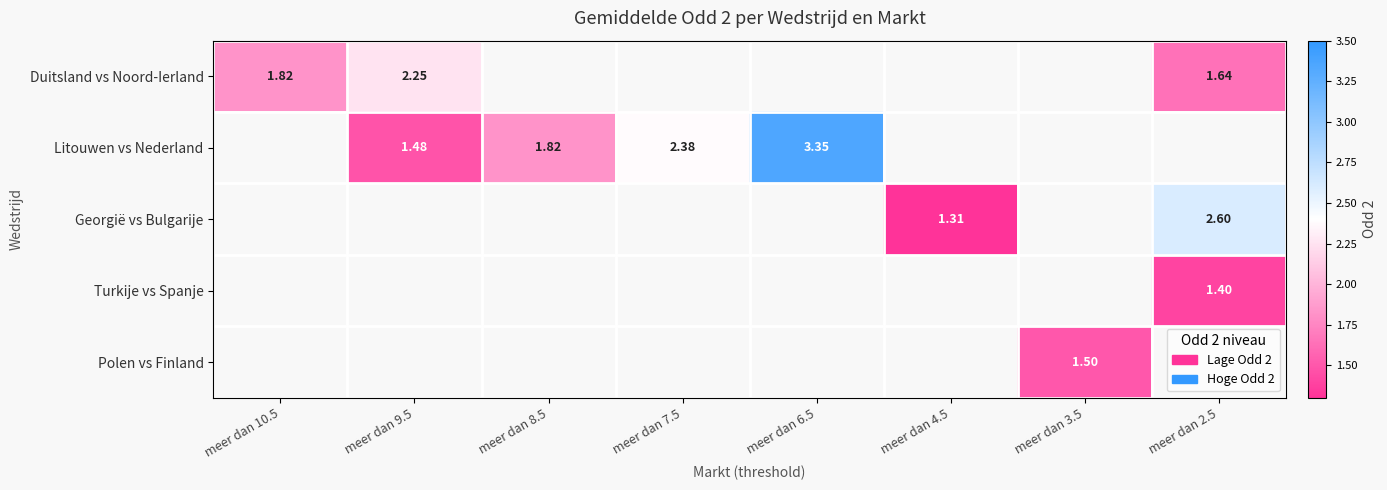

Rank the categories by Duitsland vs Noord-Ierland value from highest to lowest.

meer dan 9.5, meer dan 10.5, meer dan 8.5, meer dan 7.5, meer dan 6.5, meer dan 4.5, meer dan 3.5, meer dan 2.5